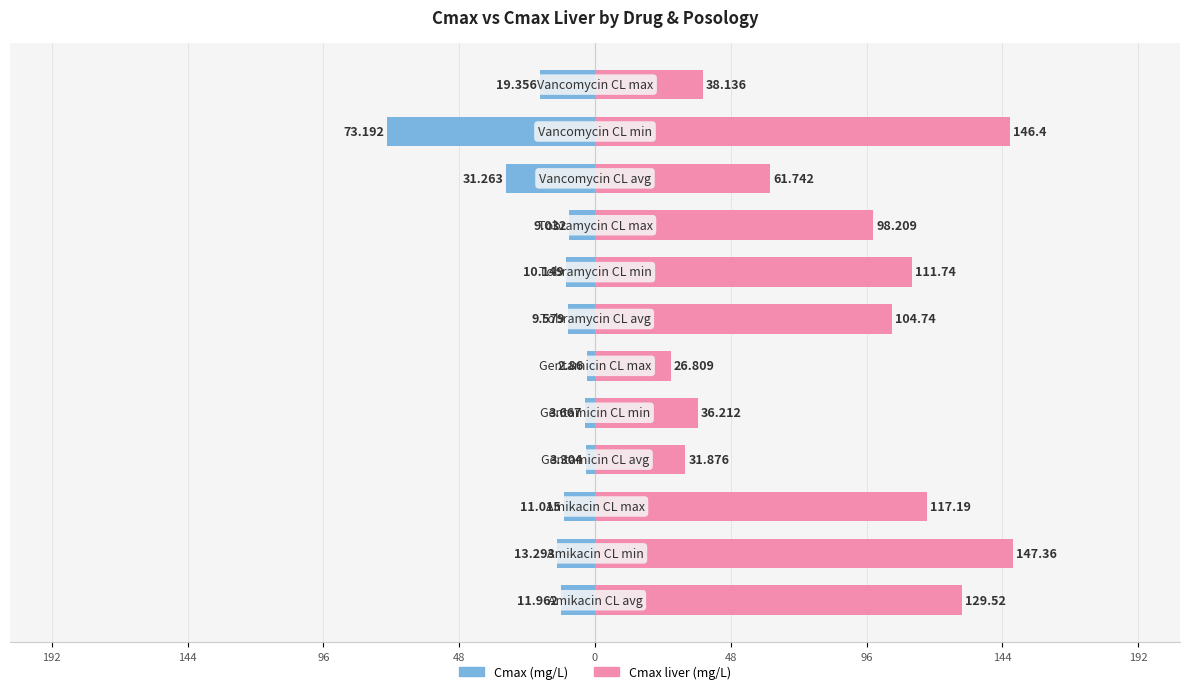

How many data points in Cmax (mg/L) are above -10?

5